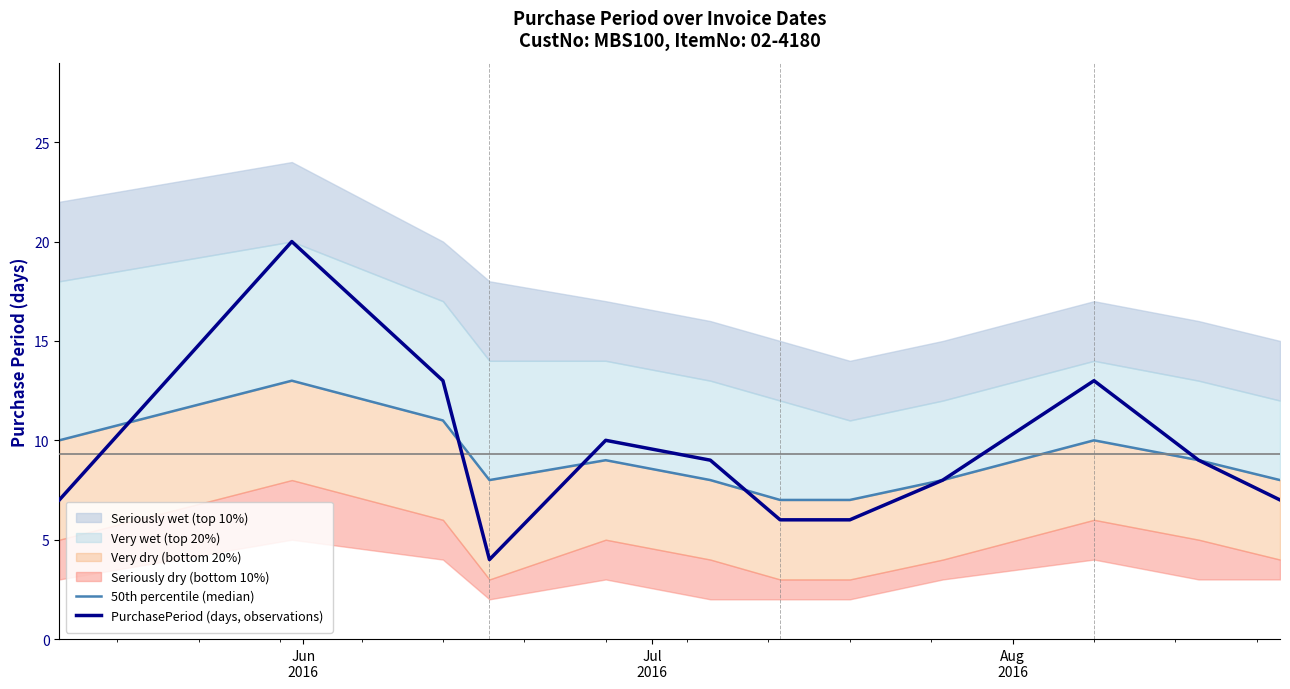

What is the minimum value for PurchasePeriod (days, observations)?

4